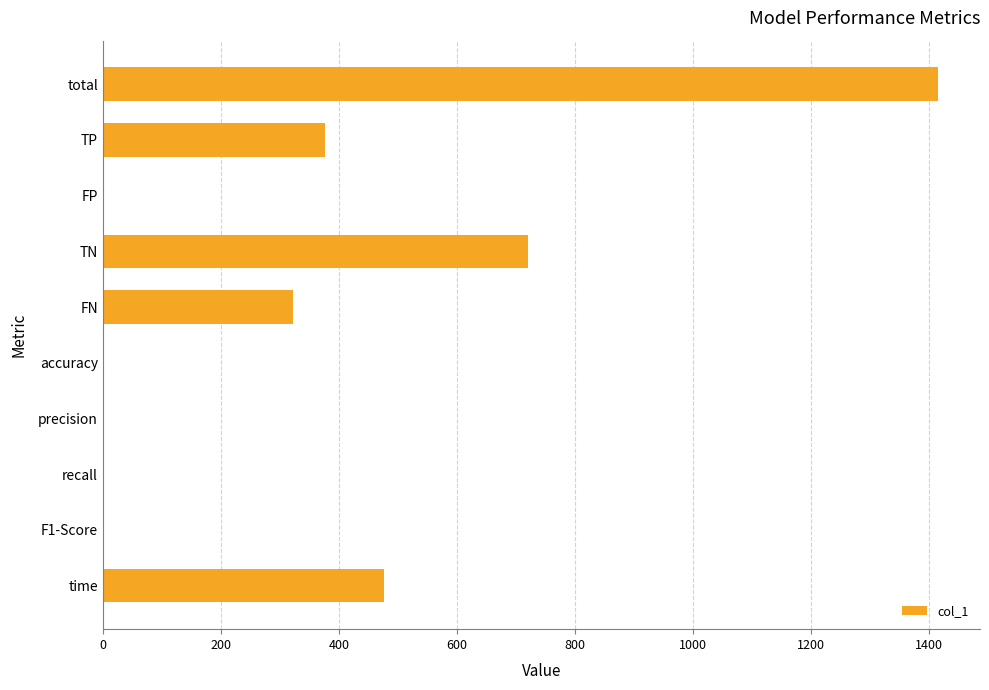

The value at TP is 244.8. True or false?

False